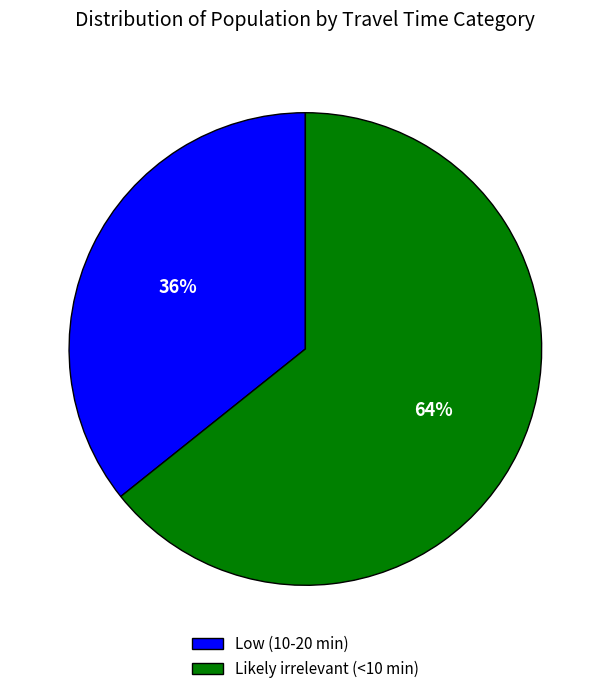

Is there a majority slice in this chart?

Yes